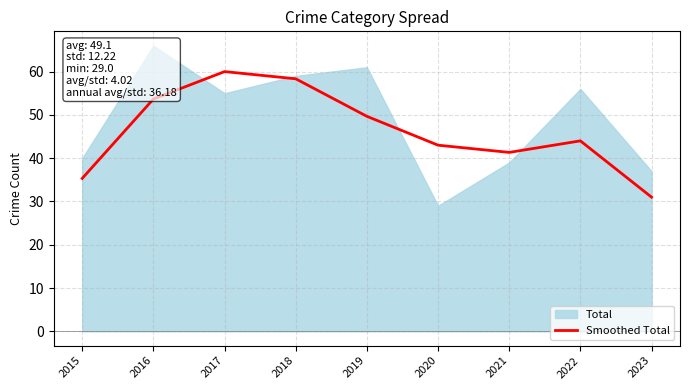

At which label does the data first exceed 44?

2016